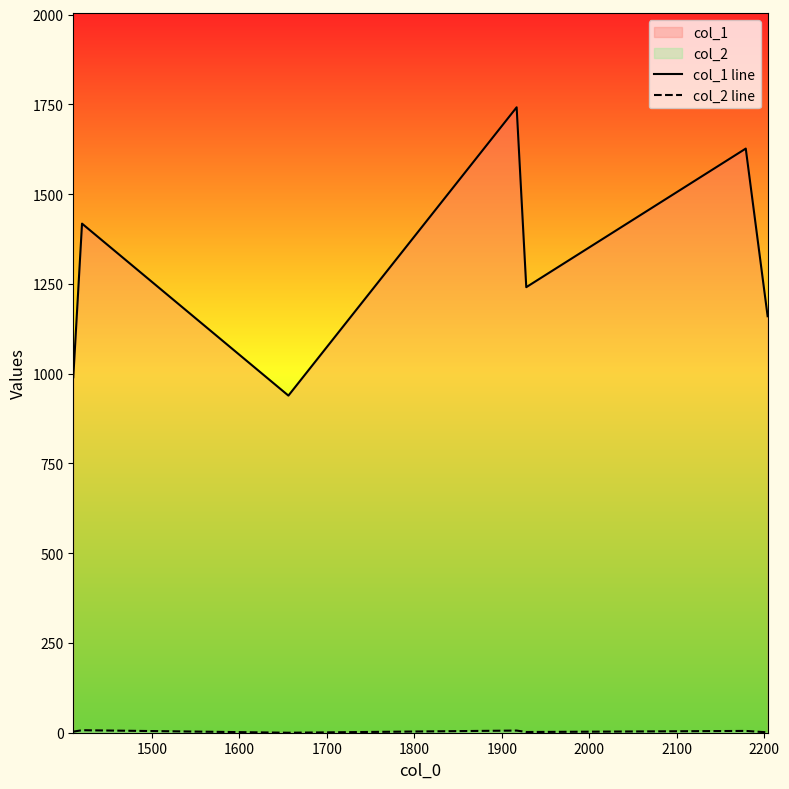

True or false: col_2 line and col_1 line intersect in this chart.

False